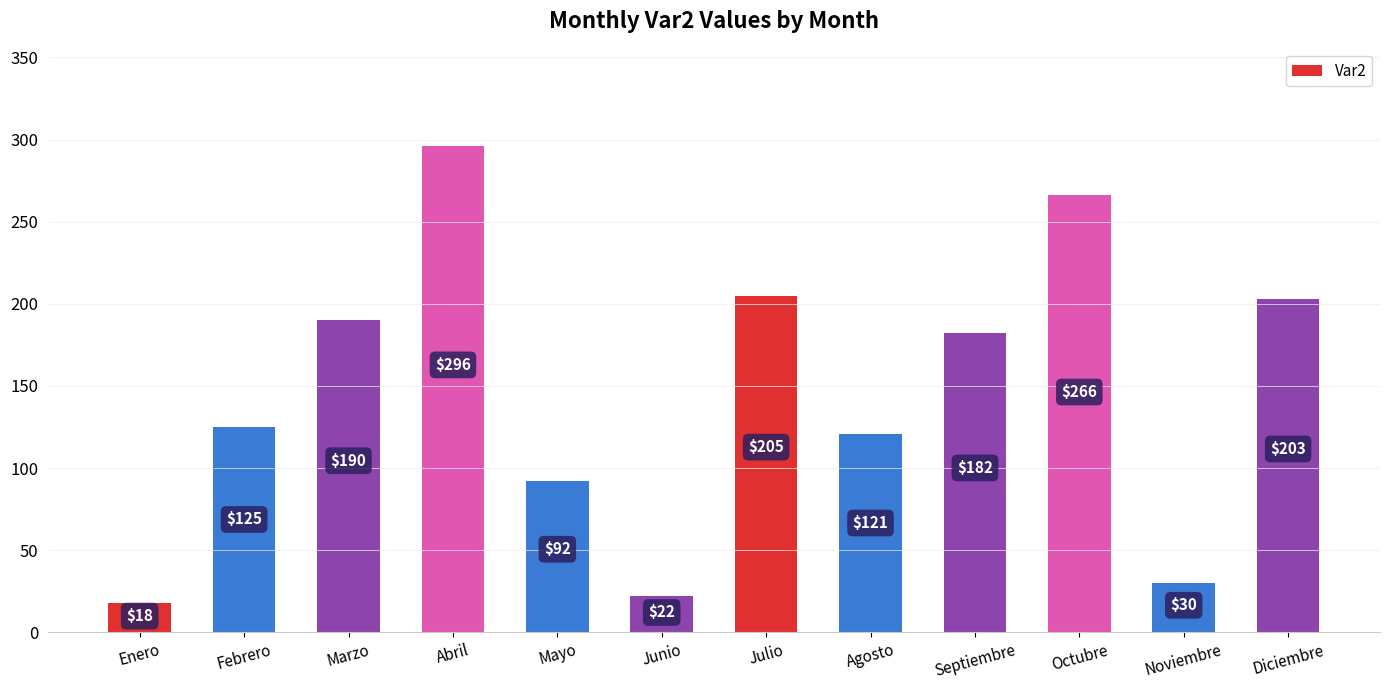

How many data points does each series have?

12